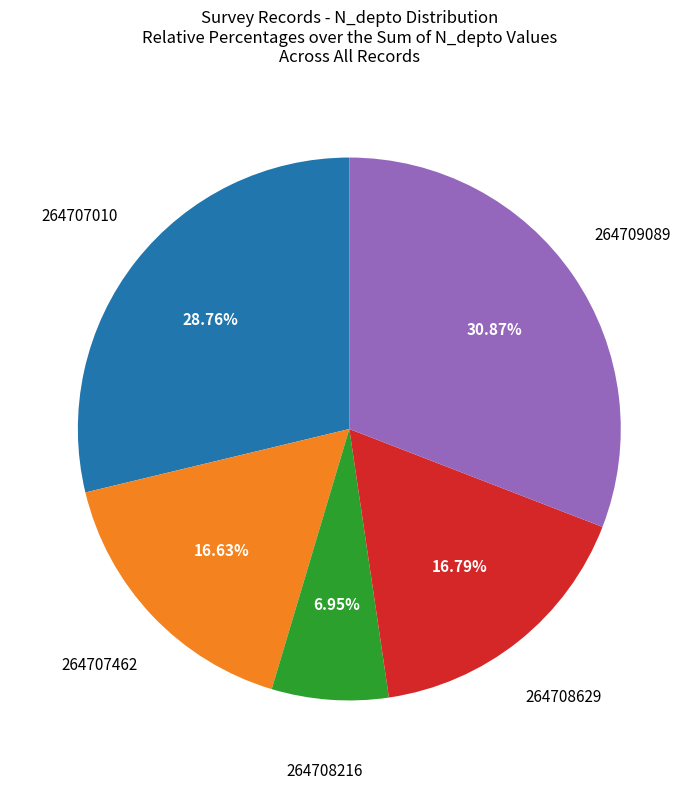

Is there any slice that represents more than half of the pie?

No